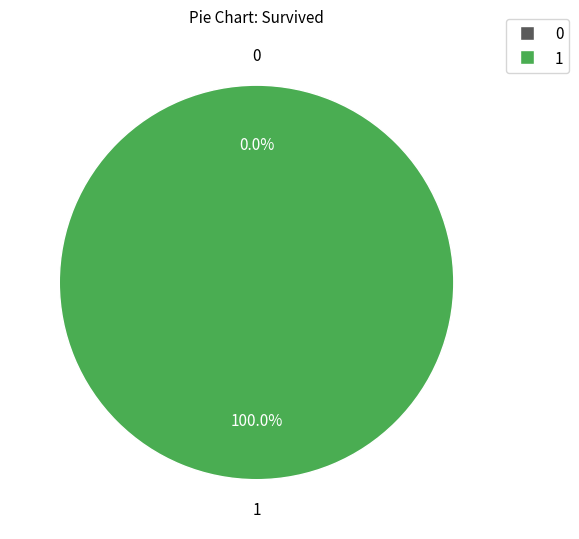

What is the majority slice?

1